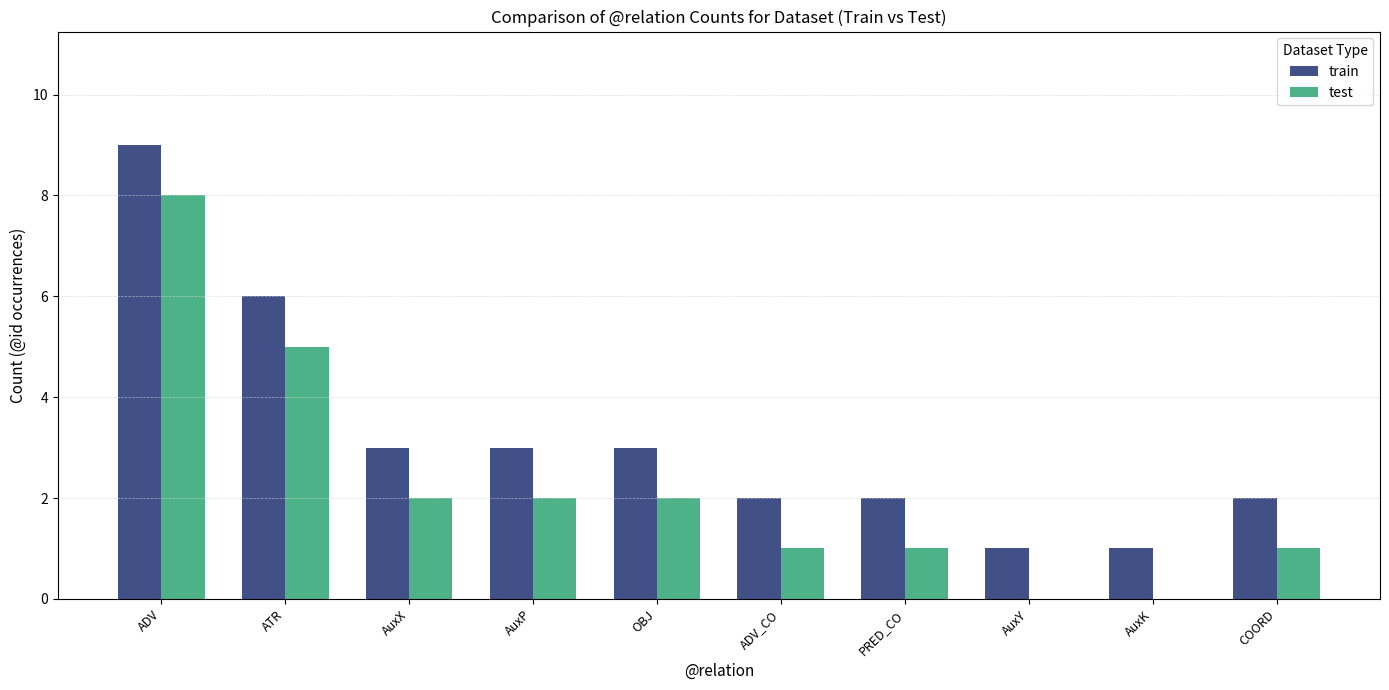

True or false: test has a value of 1 at PRED_CO.

True